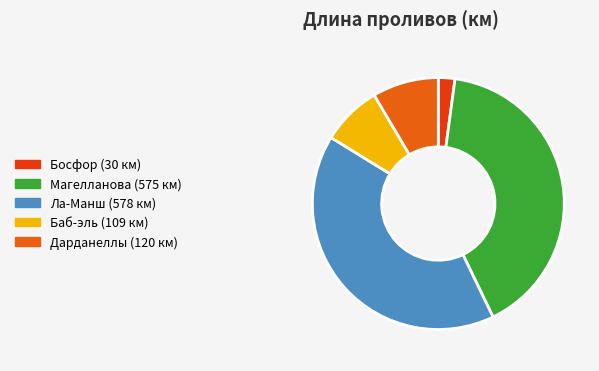

Is it true that Босфор is 2% of the pie?

True